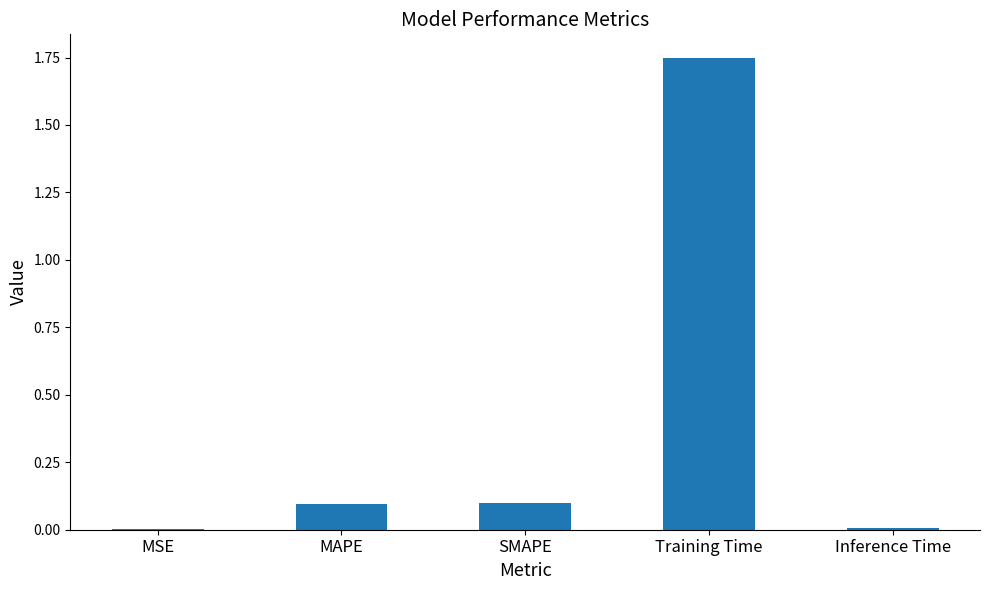

The chart shows a value of 0.1 at SMAPE. True or false?

True